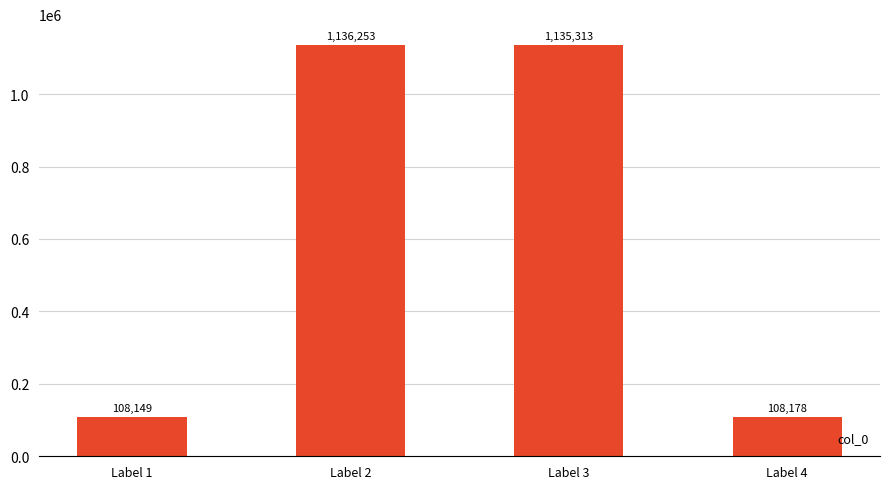

What is the ratio of the value at Label 3 to the value at Label 2?

1.0